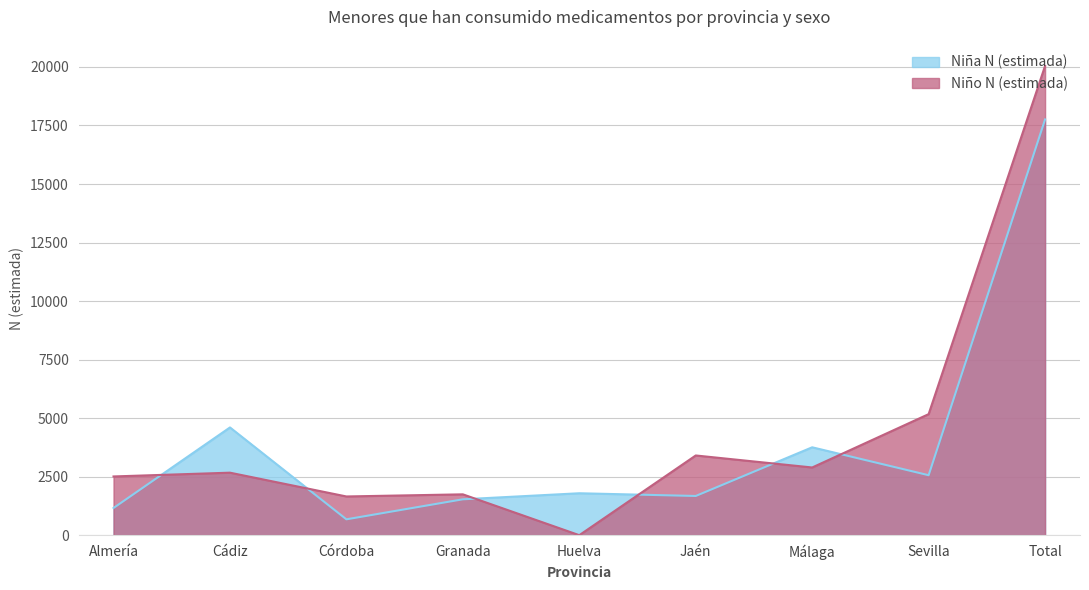

Reading right to left, extract all data points from this chart.

Niña N (estimada): Total=17758	Sevilla=2562	Málaga=3754	Jaén=1675	Huelva=1791	Granada=1533	Córdoba=678	Cádiz=4602	Almería=1162
Niño N (estimada): Total=20044	Sevilla=5170	Málaga=2892	Jaén=3405	Huelva=0	Granada=1745	Córdoba=1654	Cádiz=2670	Almería=2509